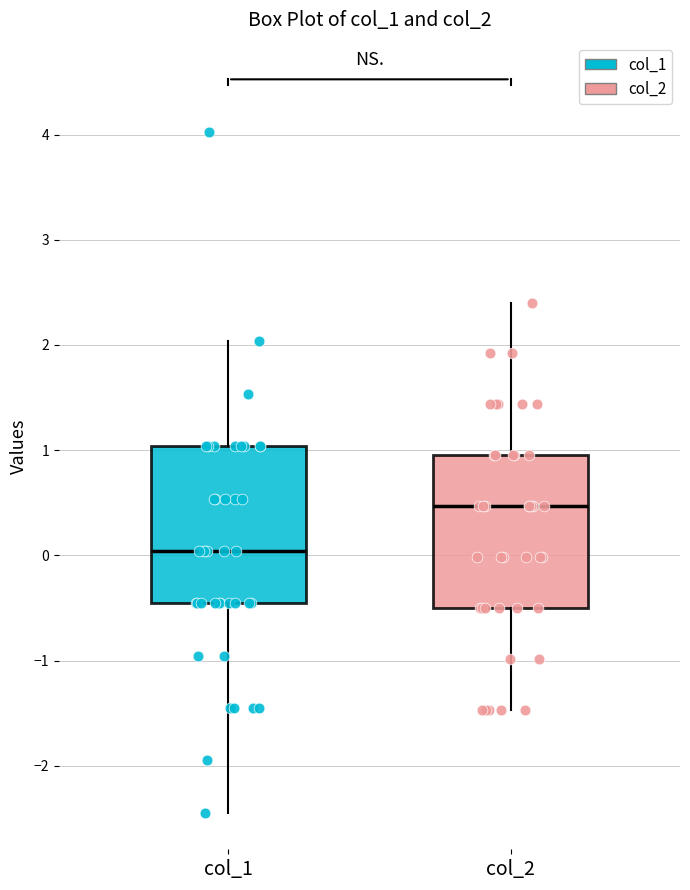

Which box's median line is the lowest?

col_1